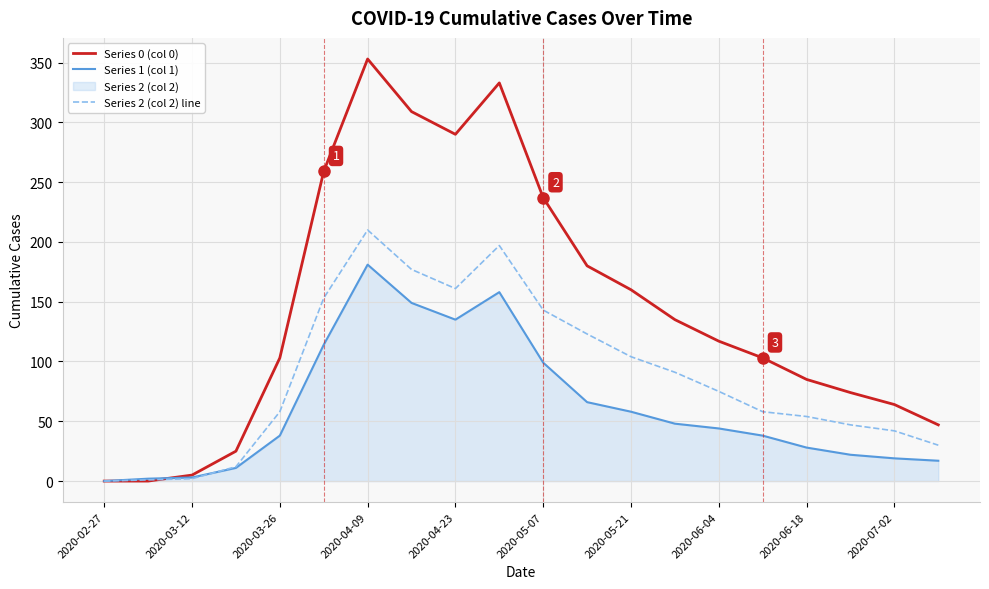

True or false: Series 0 (col 0) and Series 2 (col 2) line intersect in this chart.

True